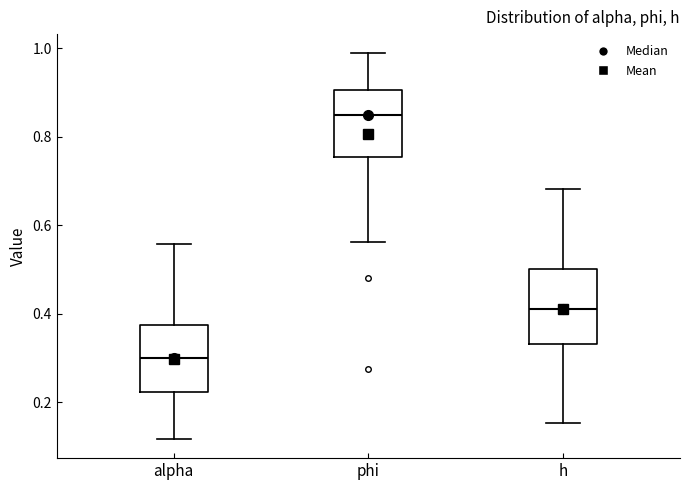

Where does the median line of the box for alpha sit on the y-axis? The values are not printed on the chart, so give them approximately, as read against the axis.

0.30